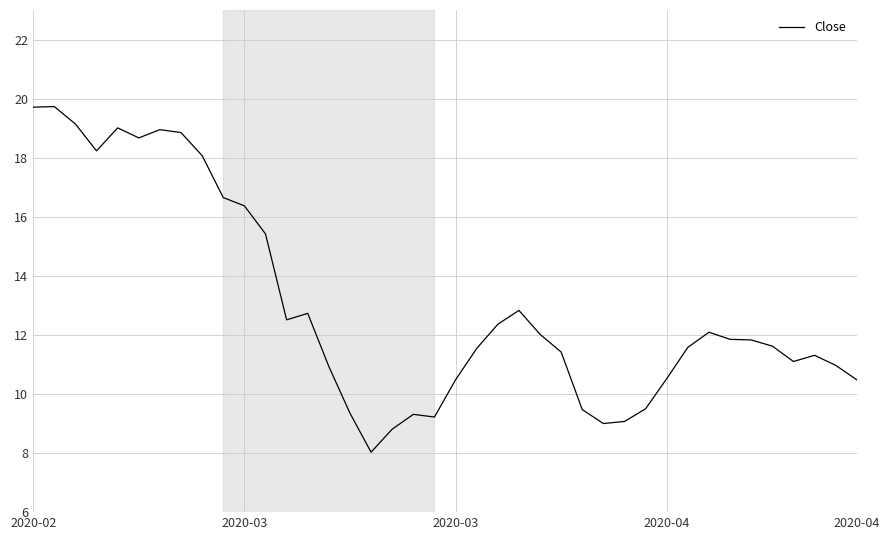

What is the minimum value shown in the chart?

8.0